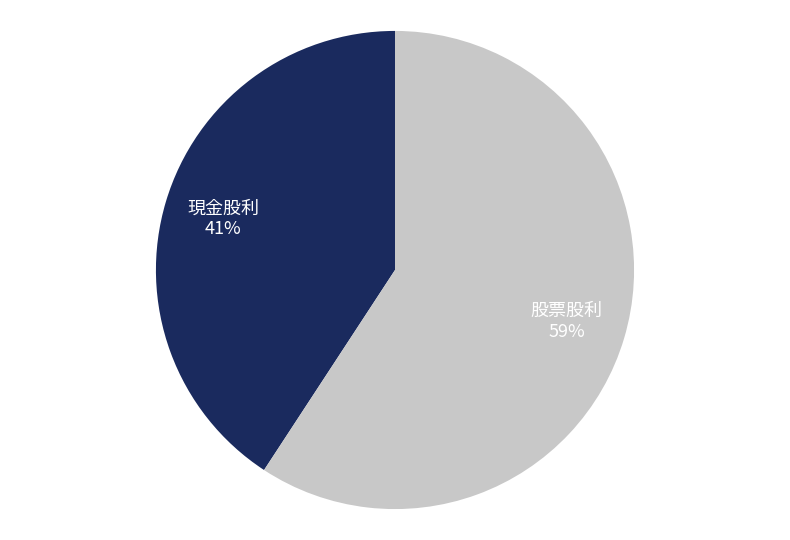

To the nearest percent, what is the combined percentage of 股票股利 and 現金股利?

100%